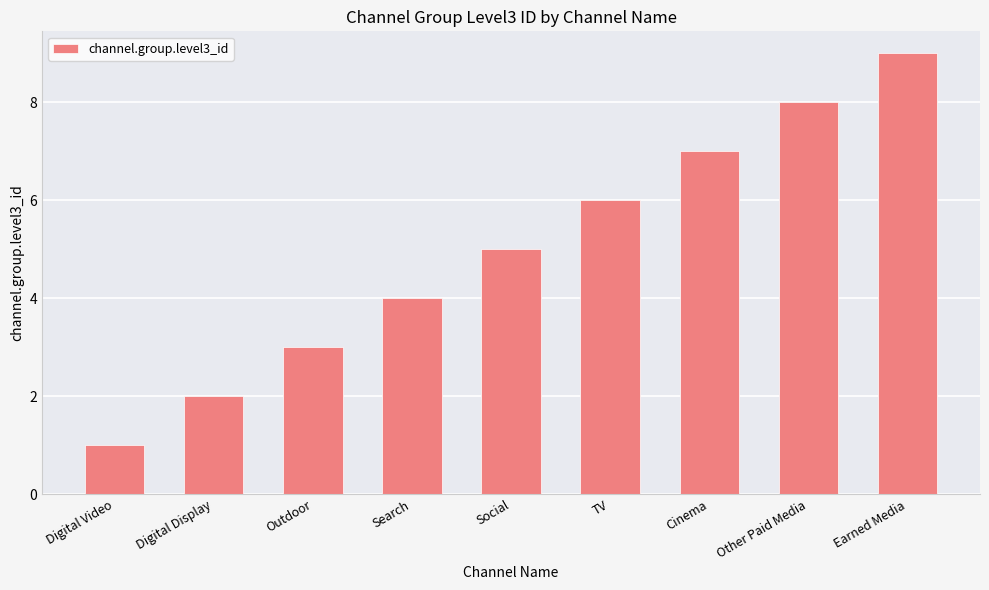

What is the change in value from Search to TV?

+2